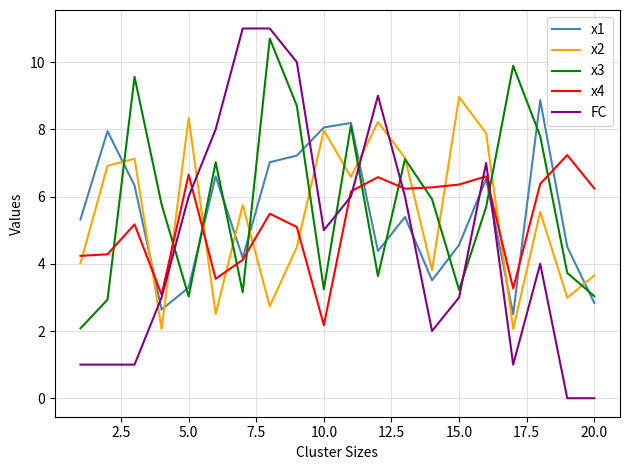

What is the maximum value shown in the chart?

11.0